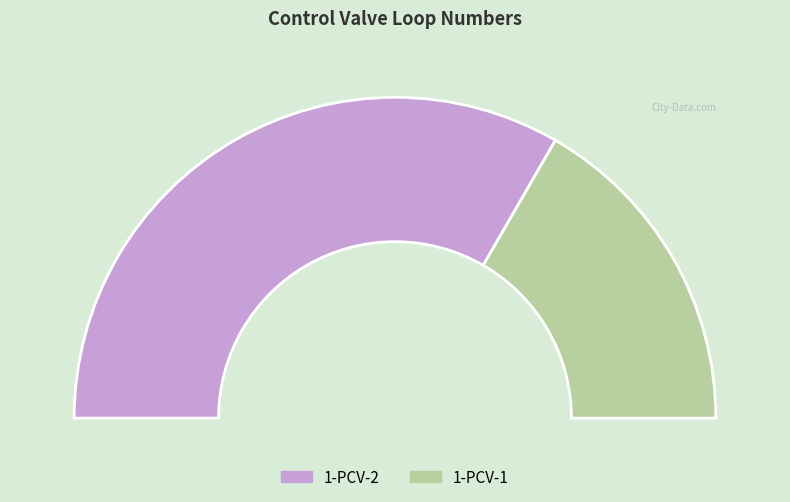

Does 1-PCV-1 account for over 50% of the chart?

No